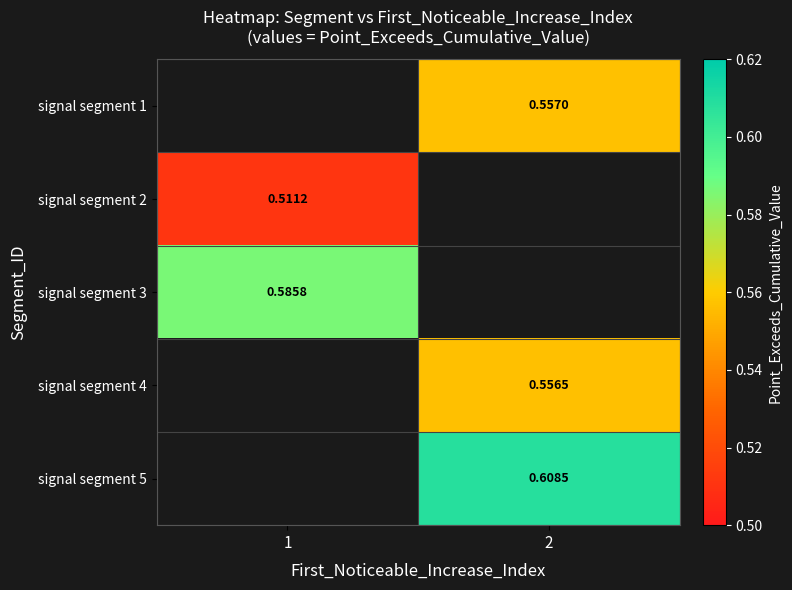

Is the value of signal segment 5 at 2 greater than the value of signal segment 1 at 2?

Yes